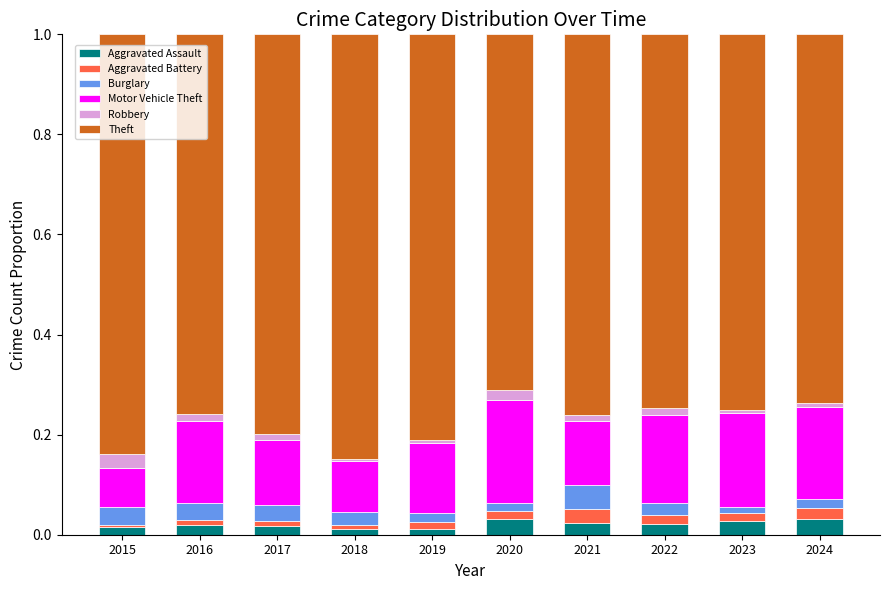

At 2023, list the series in order from largest to smallest.

Theft, Motor Vehicle Theft, Aggravated Assault, Aggravated Battery, Burglary, Robbery